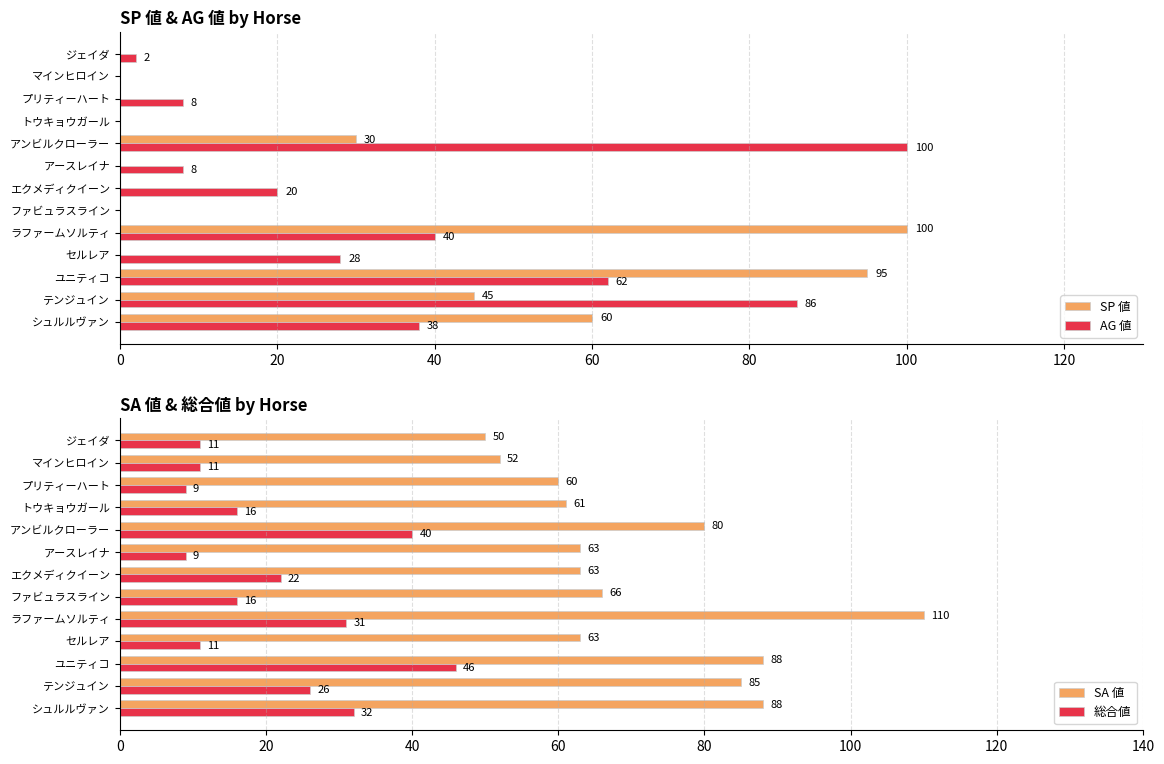

At which label does SP 値 reach its peak?

ラファームソルティ